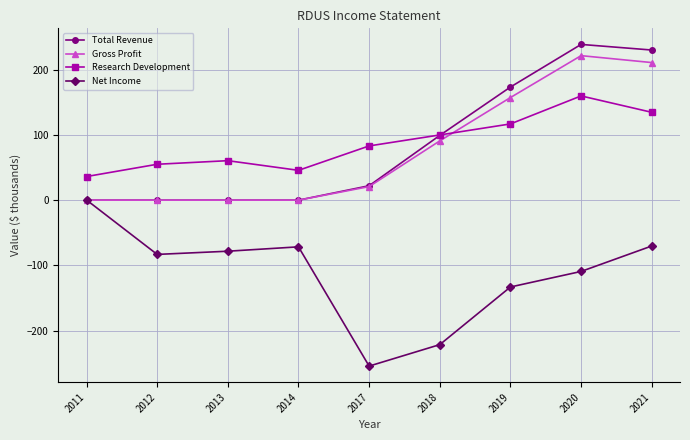

Which series has the largest range (max minus min)?

Net Income